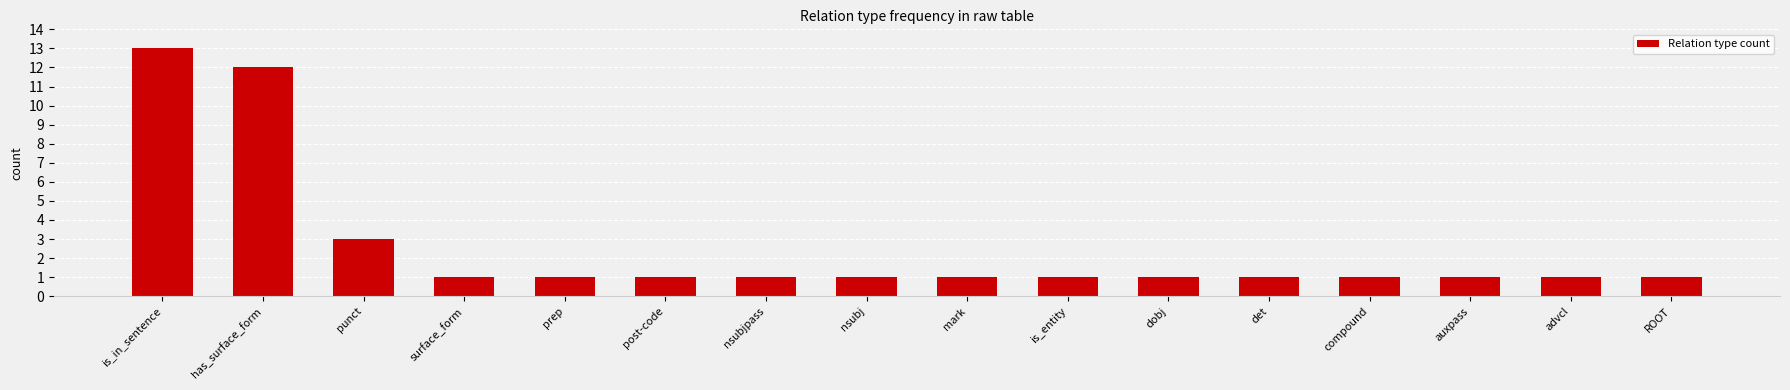

The chart shows a value of 1 at auxpass. True or false?

True